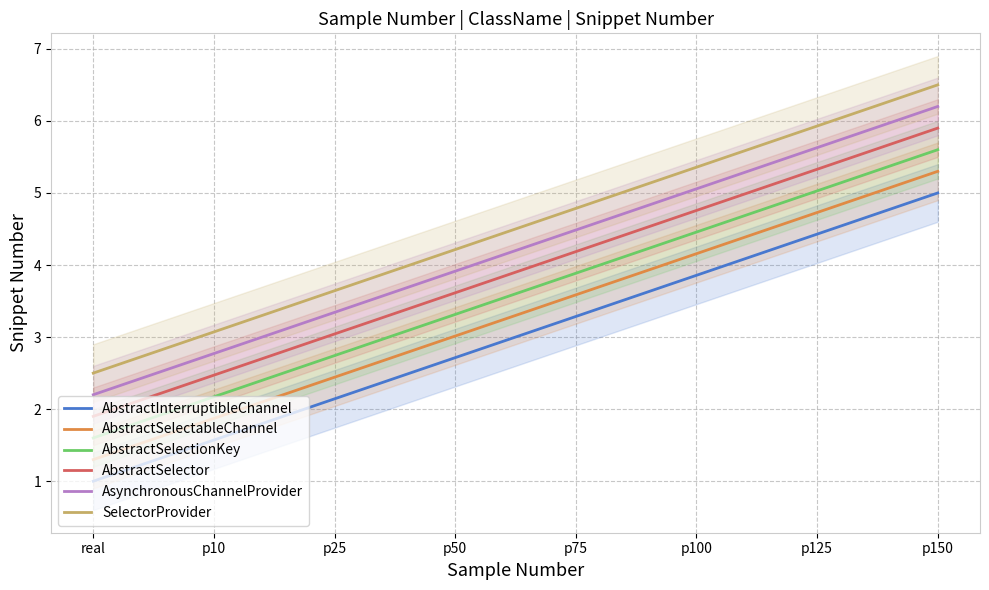

Reading right to left, list all the values displayed in this chart.

AbstractInterruptibleChannel: 5.0	4.4	3.9	3.3	2.7	2.1	1.6	1.0
AbstractSelectableChannel: 5.3	4.7	4.2	3.6	3.0	2.4	1.9	1.3
AbstractSelectionKey: 5.6	5.0	4.5	3.9	3.3	2.7	2.2	1.6
AbstractSelector: 5.9	5.3	4.8	4.2	3.6	3.0	2.5	1.9
AsynchronousChannelProvider: 6.2	5.6	5.1	4.5	3.9	3.3	2.8	2.2
SelectorProvider: 6.5	5.9	5.4	4.8	4.2	3.6	3.1	2.5